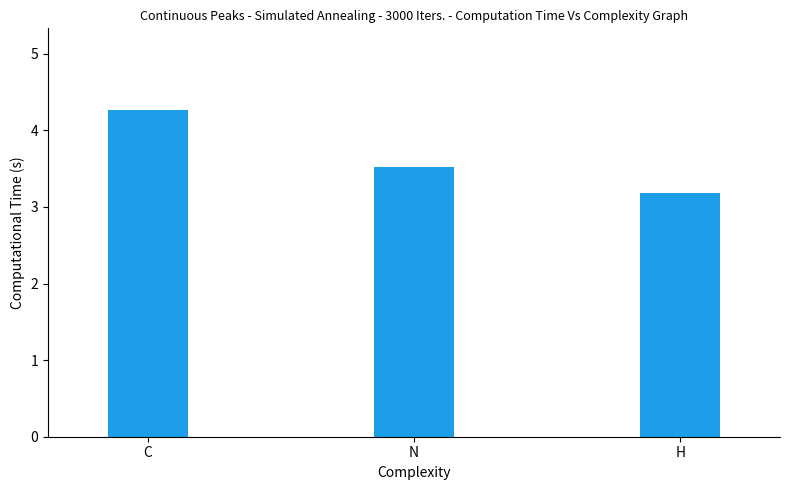

Which has a higher value, C or H?

C